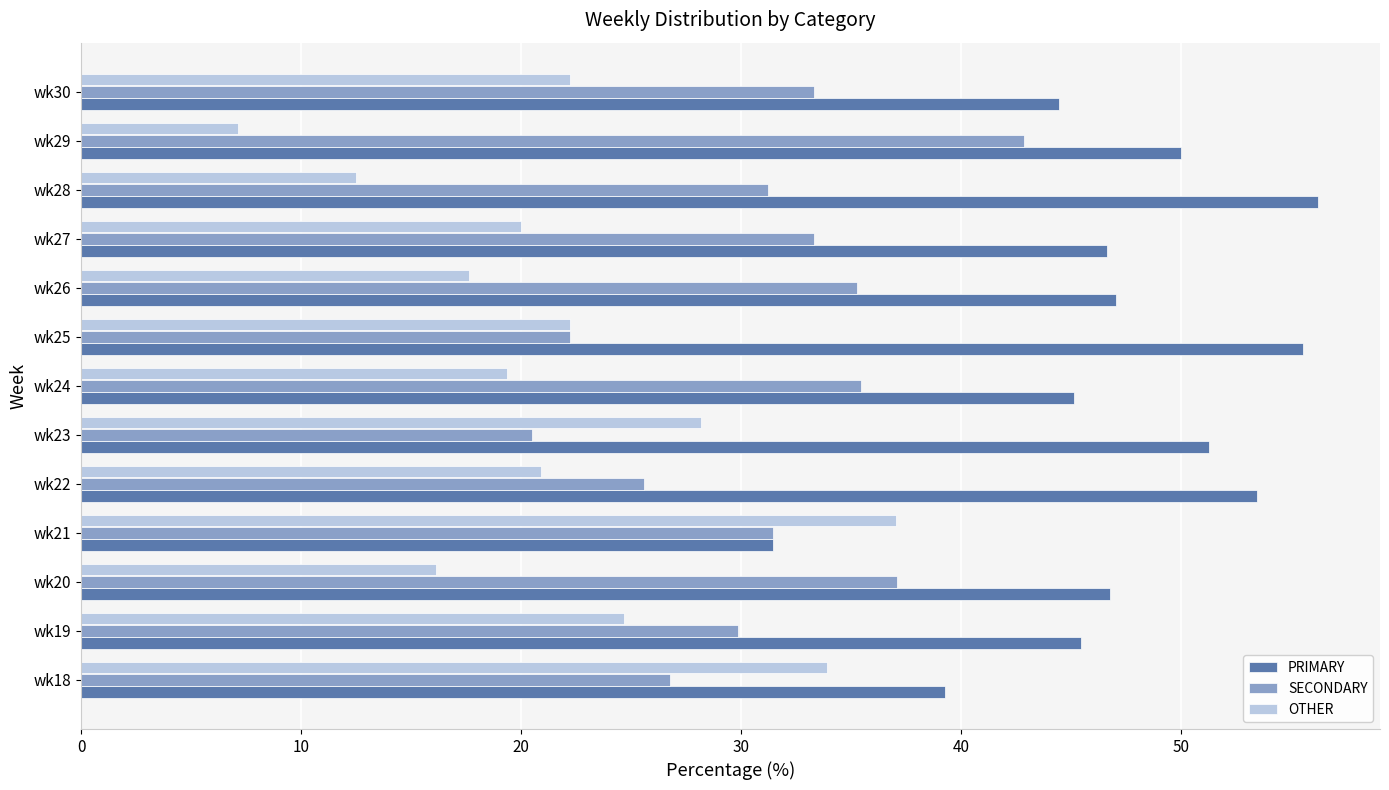

What is the minimum value shown in the chart?

7.1